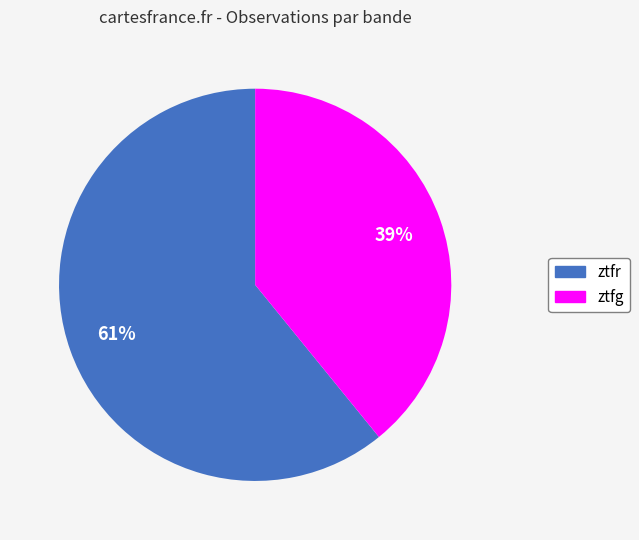

What is the smallest slice in the pie chart?

ztfg